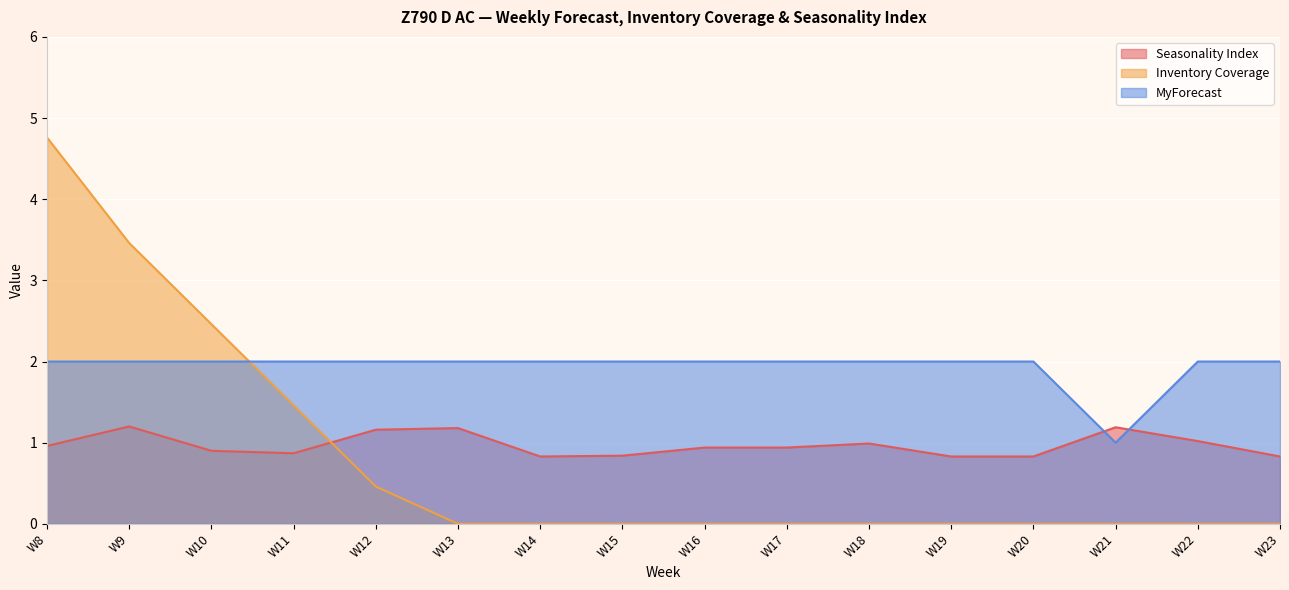

Between W14 and W21, which series saw the biggest shift?

MyForecast